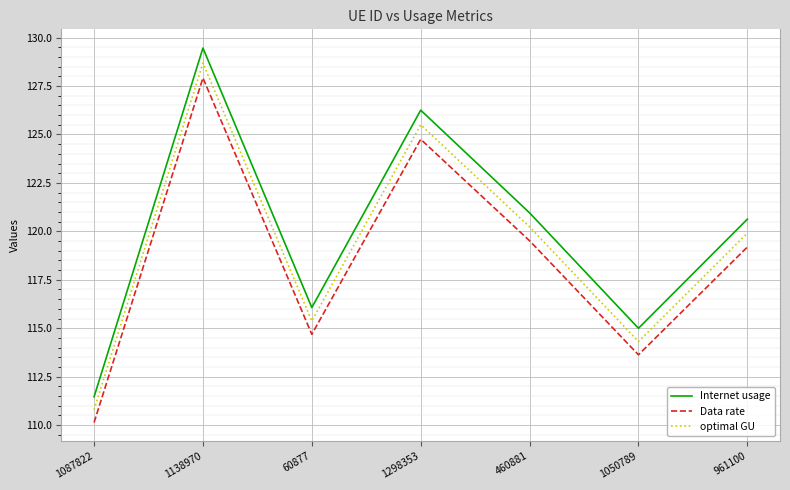

Where is the first local minimum for Data rate?

60877